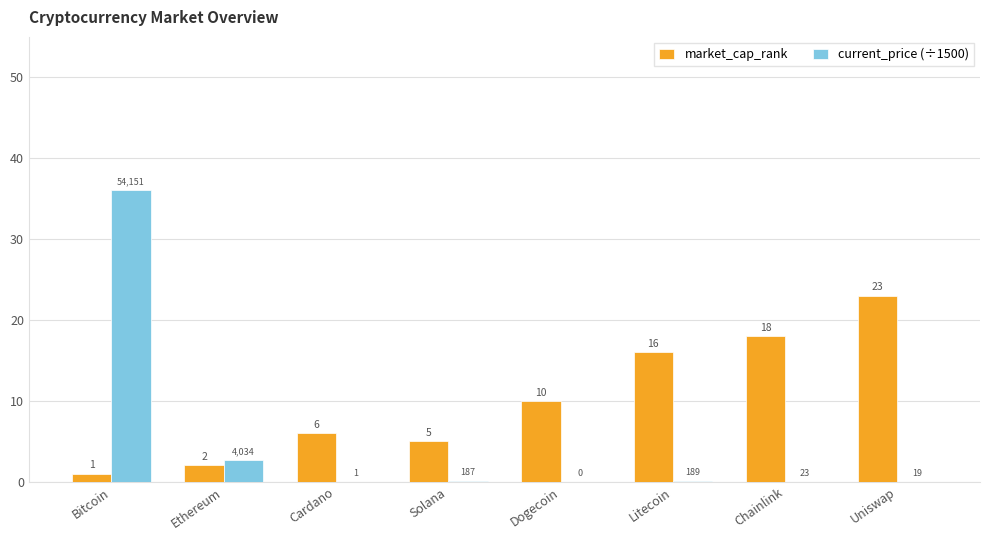

What is the spread (max minus min) of values at Bitcoin?

35.1